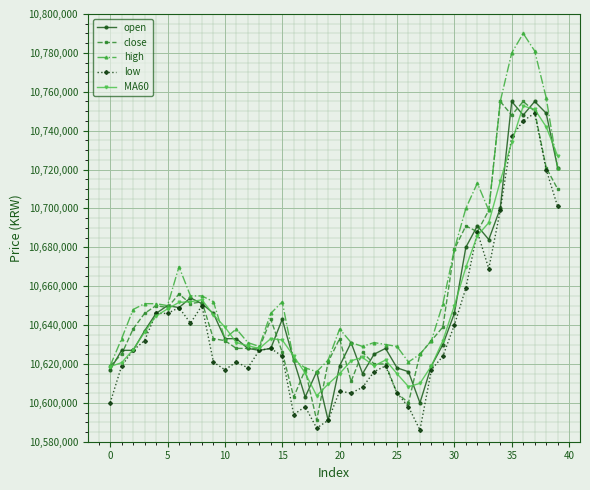

True or false: low has more than 0 points higher than both neighbors.

True